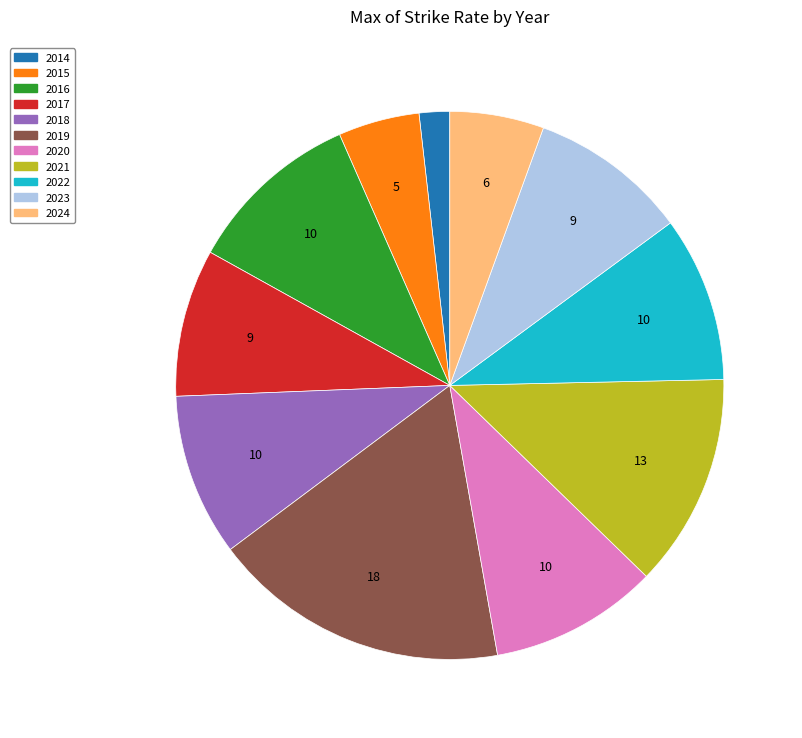

Is the sum of 2021 and 2015 greater than half?

No